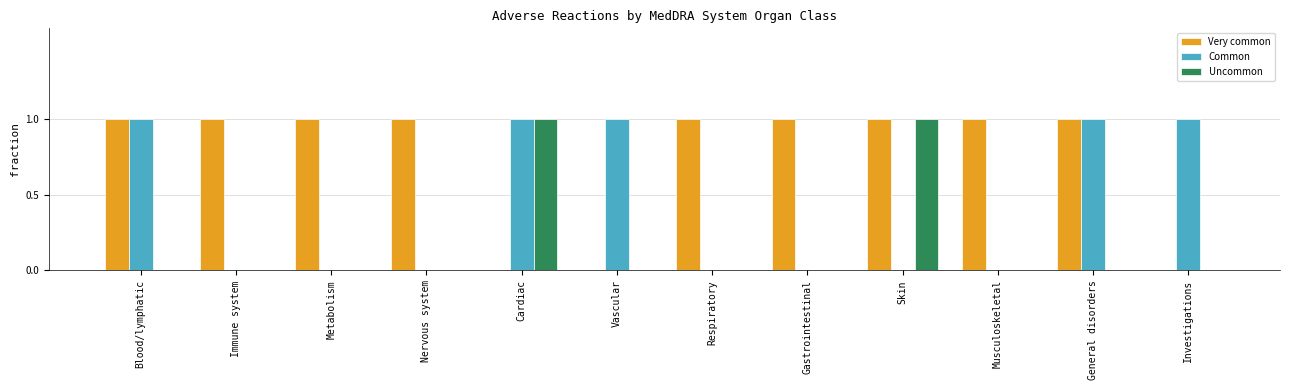

Which series has the largest total across all categories?

Very common